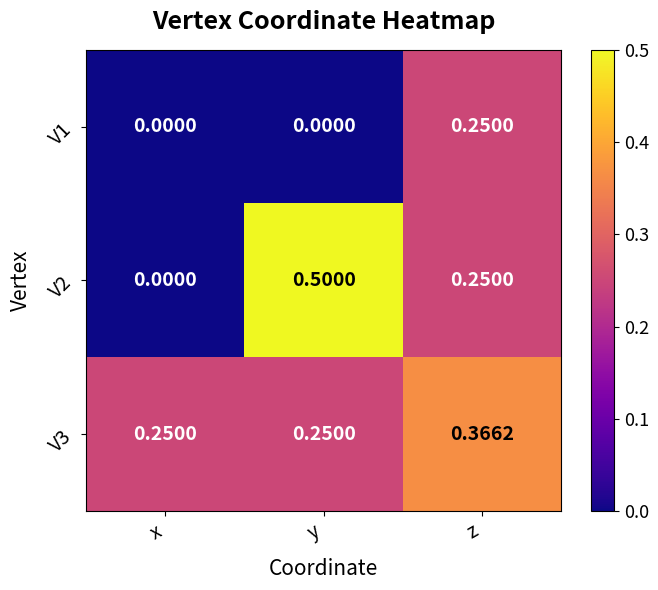

Rank the categories by V2 value from highest to lowest.

y, z, x